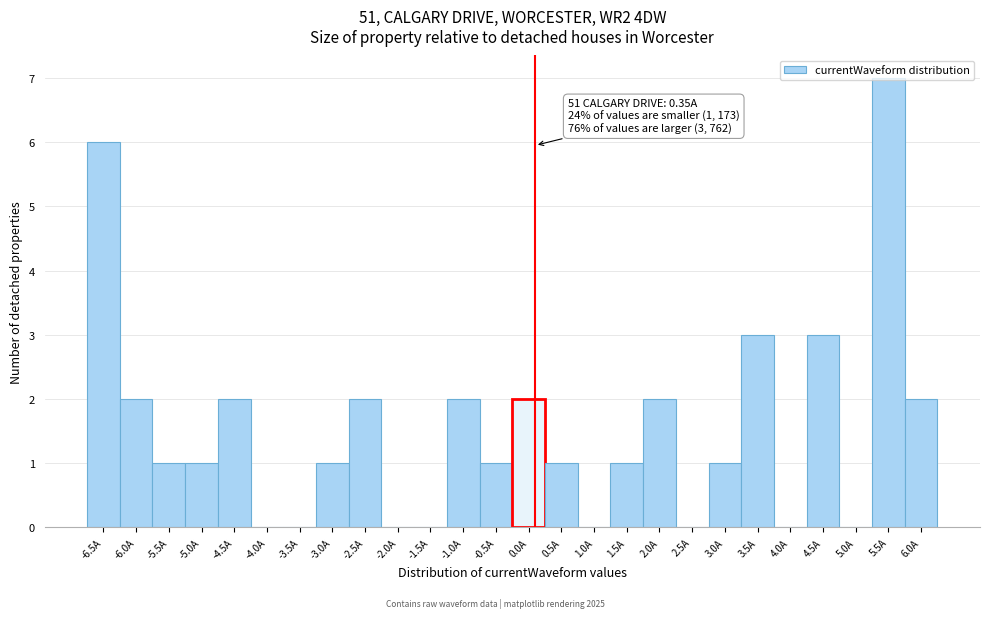

What is the change in value from -4.0A to 3.0A?

+1